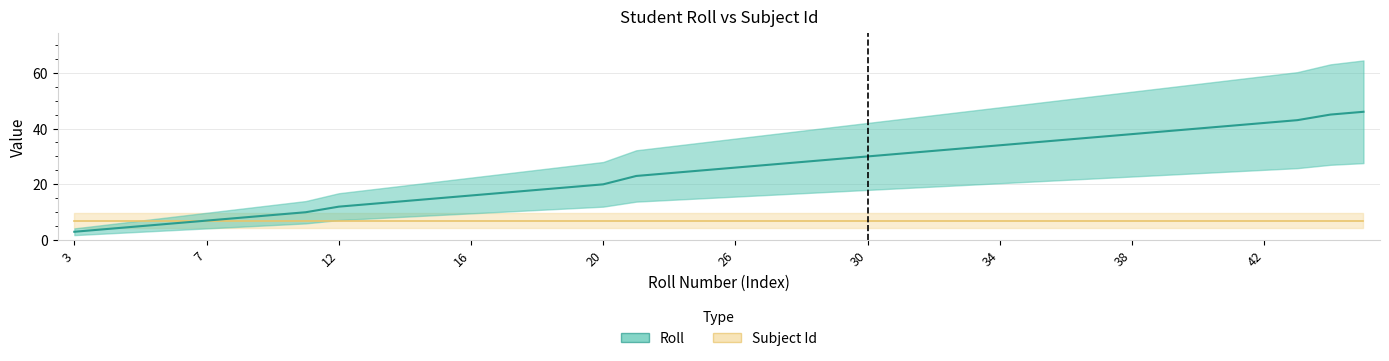

What is the average value?

24